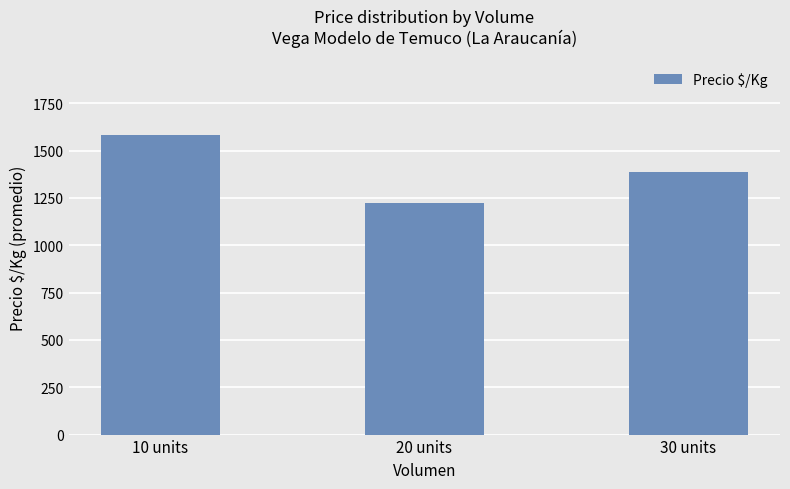

What is the value of the 3rd bar from the left?

1389.0